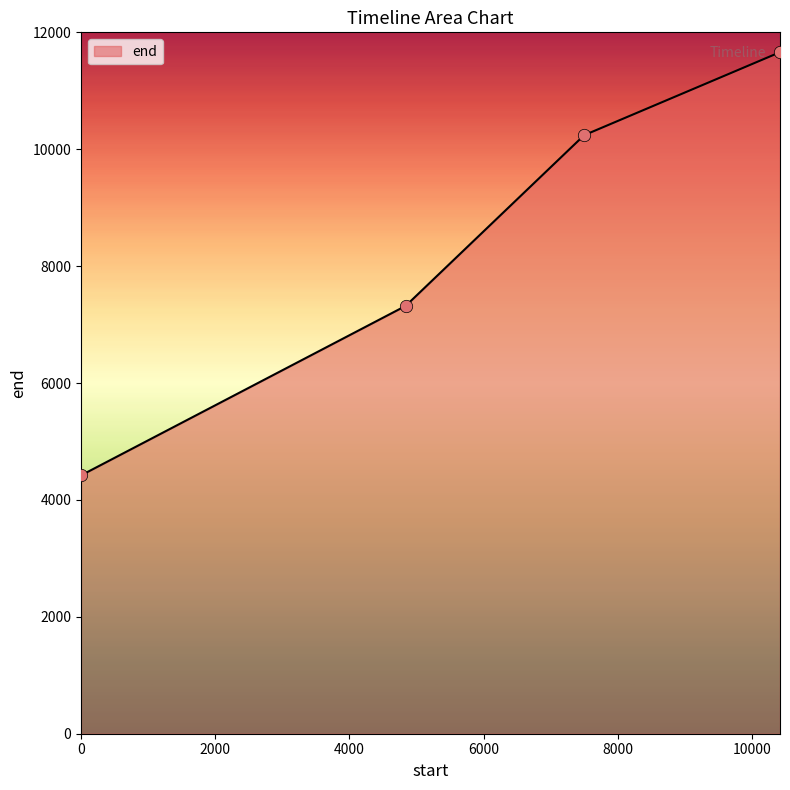

What is the smallest value displayed?

4420